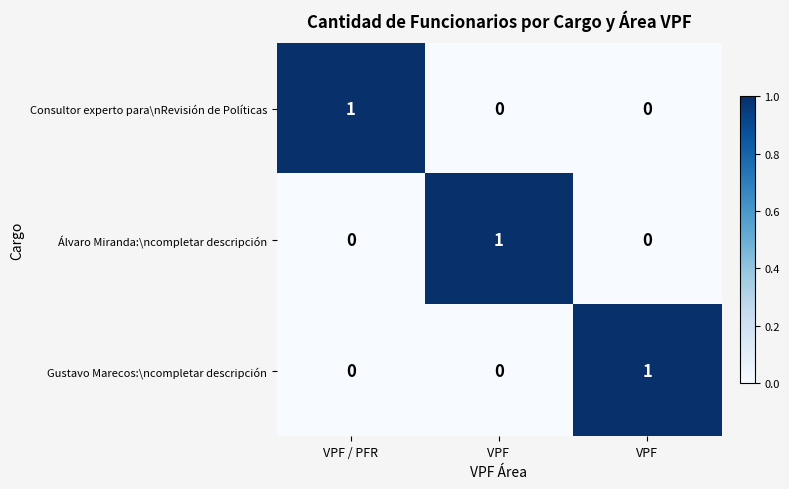

Which category has the highest value in the Gustavo Marecos:\ncompletar descripción series?

VPF